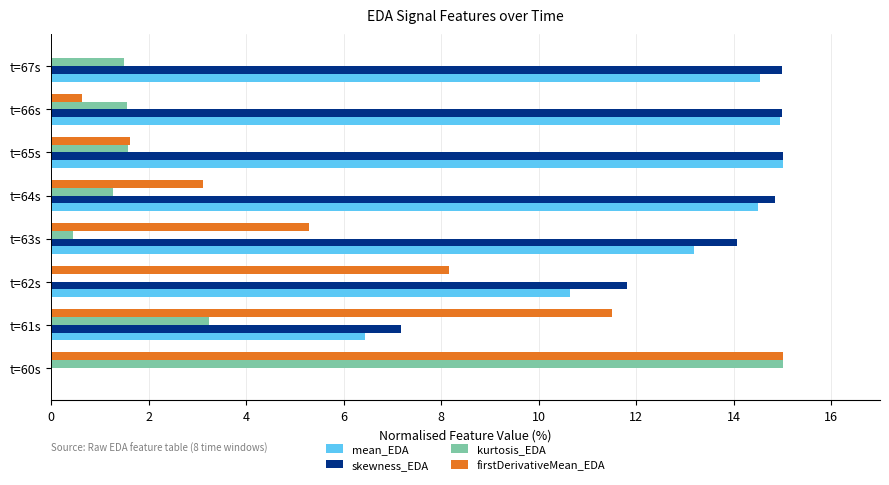

At which label does kurtosis_EDA reach its peak?

t=60s